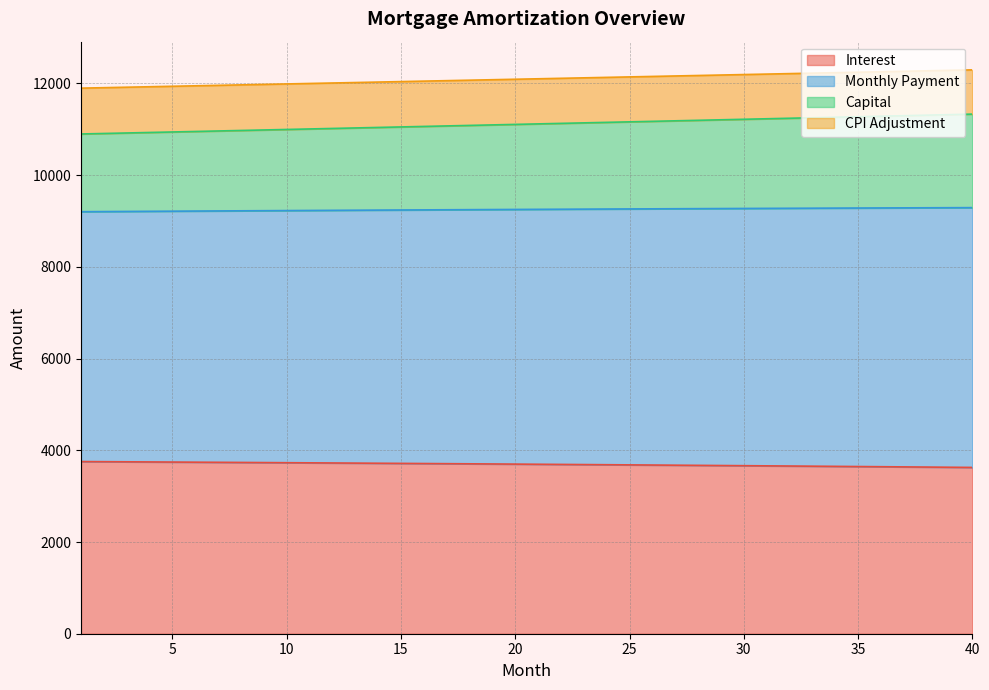

Reading left to right, list all the values displayed in this chart.

opening_balance: 3753.8	3751.1	3748.5	3745.8	3743.1	3740.4	3737.6	3734.8	3732.0	3729.1	3726.2	3723.2	3720.2	3717.2	3714.2	3711.1	3708.0	3704.8	3701.6	3698.4	3695.1	3691.8	3688.5	3685.1	3681.7	3678.3	3674.8	3671.3	3667.7	3664.1	3660.5	3656.8	3653.1	3649.3	3645.6	3641.7	3637.9	3634.0	3630.0	3626.0
interest: 10897.0	10907.9	10918.8	10929.7	10940.6	10951.6	10962.5	10973.5	10984.4	10995.4	11006.4	11017.4	11028.5	11039.5	11050.5	11061.6	11072.6	11083.7	11094.8	11105.9	11117.0	11128.1	11139.2	11150.4	11161.5	11172.7	11183.9	11195.0	11206.2	11217.4	11228.7	11239.9	11251.1	11262.4	11273.6	11284.9	11296.2	11307.5	11318.8	11330.1
month_payment: 11896.3	11906.5	11916.7	11926.9	11937.1	11947.3	11957.5	11967.7	11977.9	11988.1	11998.3	12008.5	12018.7	12028.9	12039.2	12049.4	12059.6	12069.8	12080.0	12090.3	12100.5	12110.7	12121.0	12131.2	12141.4	12151.7	12161.9	12172.1	12182.4	12192.6	12202.8	12213.1	12223.3	12233.6	12243.8	12254.0	12264.3	12274.5	12284.8	12295.0
capital: 9202.2	9205.1	9207.9	9210.7	9213.4	9216.2	9218.9	9221.5	9224.2	9226.8	9229.4	9231.9	9234.5	9237.0	9239.4	9241.9	9244.3	9246.7	9249.0	9251.4	9253.6	9255.9	9258.1	9260.3	9262.5	9264.6	9266.7	9268.8	9270.8	9272.8	9274.8	9276.8	9278.7	9280.5	9282.4	9284.2	9286.0	9287.7	9289.4	9291.1